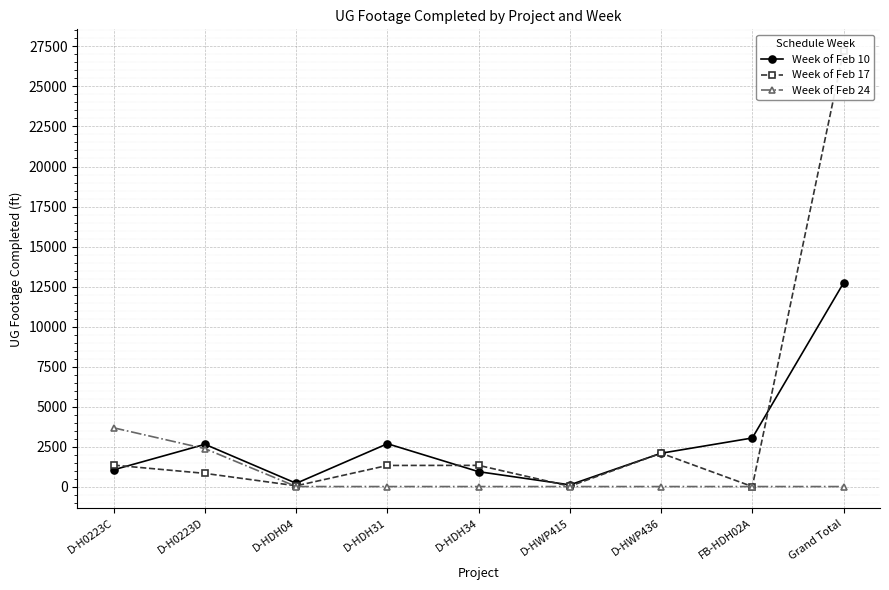

True or false: Week of Feb 17 has a value of 1812 at D-H0223C.

False